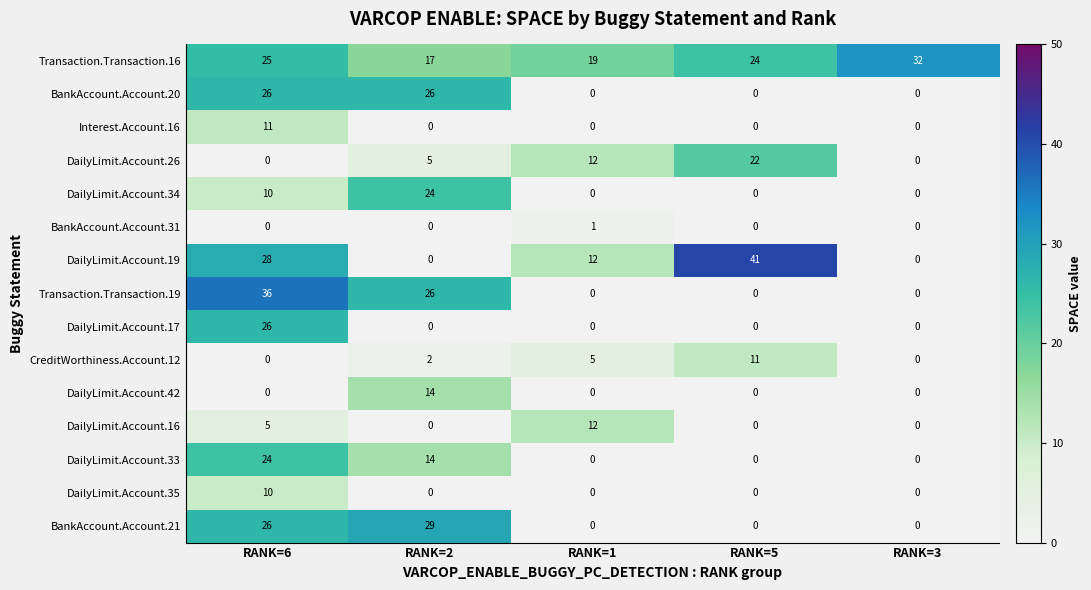

Is it true that DailyLimit.Account.34 equals 10 at RANK=6?

True